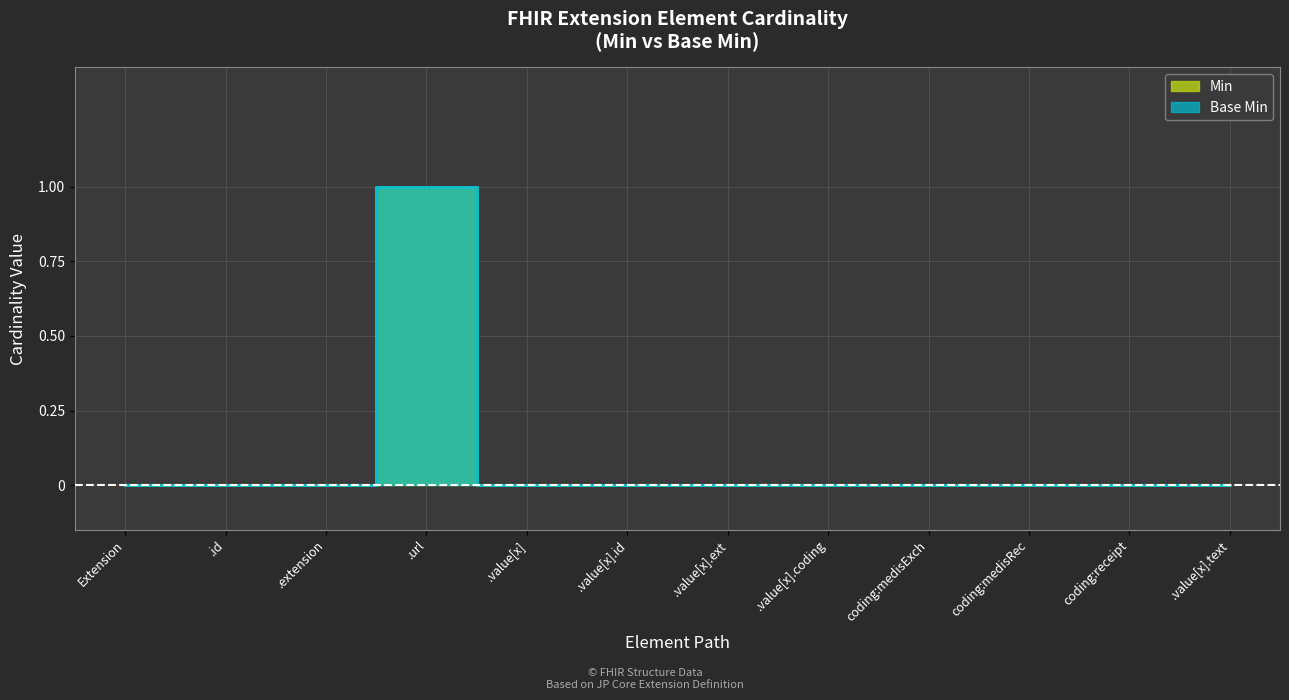

In Base Min, how many points are higher than both neighbors (excluding endpoints)?

1